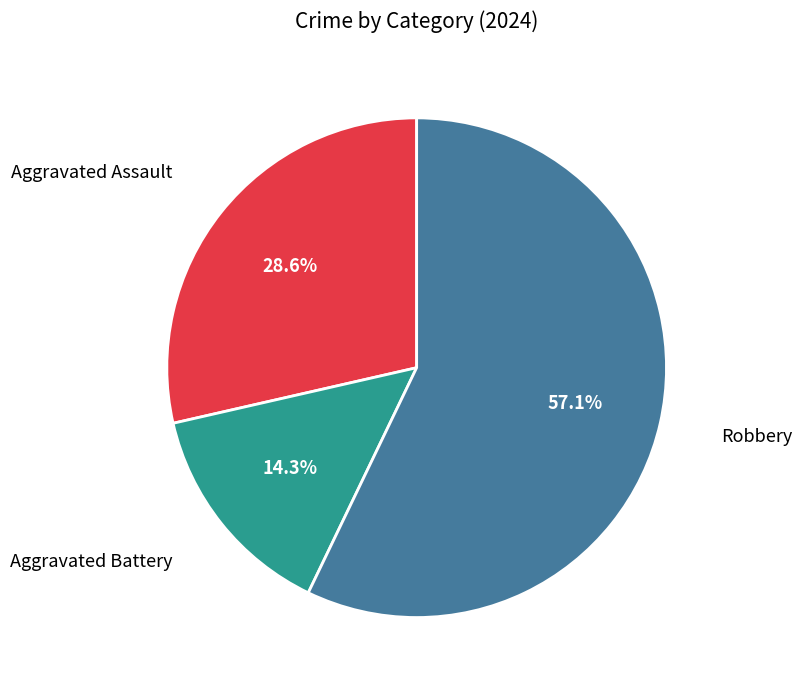

Which has a higher value, Aggravated Battery or Aggravated Assault?

Aggravated Assault